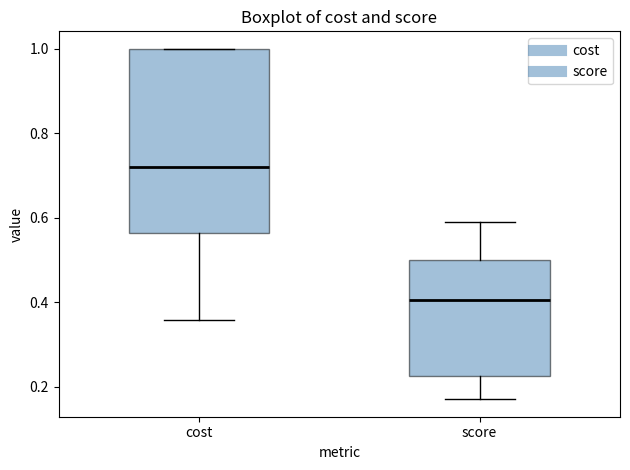

Reading left to right, transcribe this box plot: for each box, give where its median line is, the range the box spans, and where its two whiskers end, as read against the y-axis. The values are not printed on the chart, so give them approximately, as read against the axis.

cost: median 0.72, box 0.56 to 1.00, whiskers 0.36 to 1.00
score: median 0.40, box 0.22 to 0.50, whiskers 0.18 to 0.60